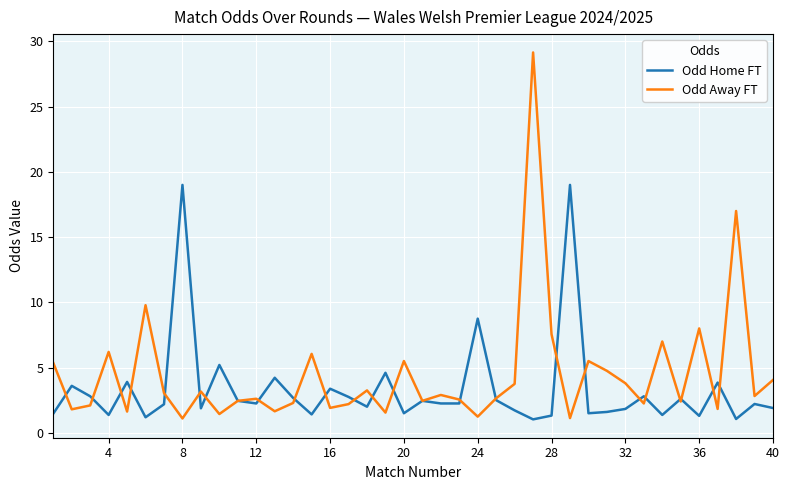

What is the highest value of the Odd Home FT series?

19.0